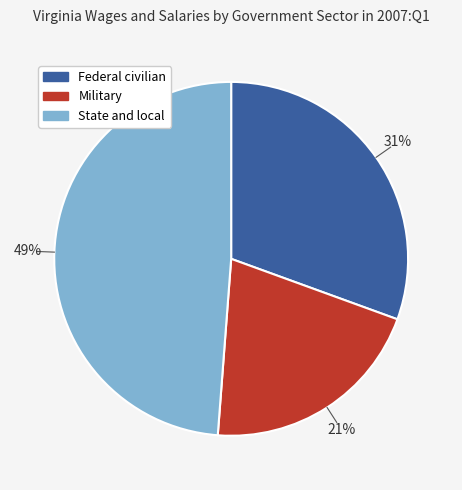

Rank the categories by value from highest to lowest.

State and local, Federal civilian, Military